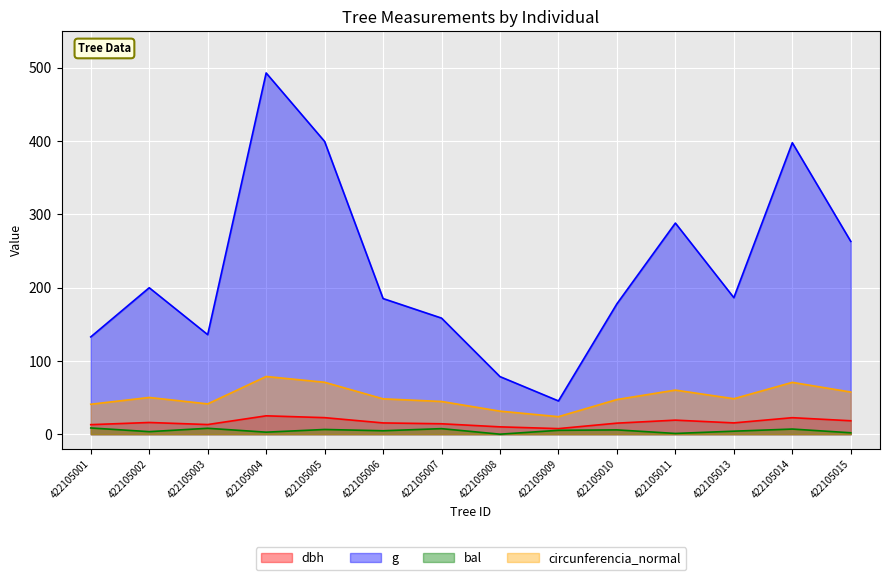

Is it true that dbh equals 38.0 at 422105004?

False